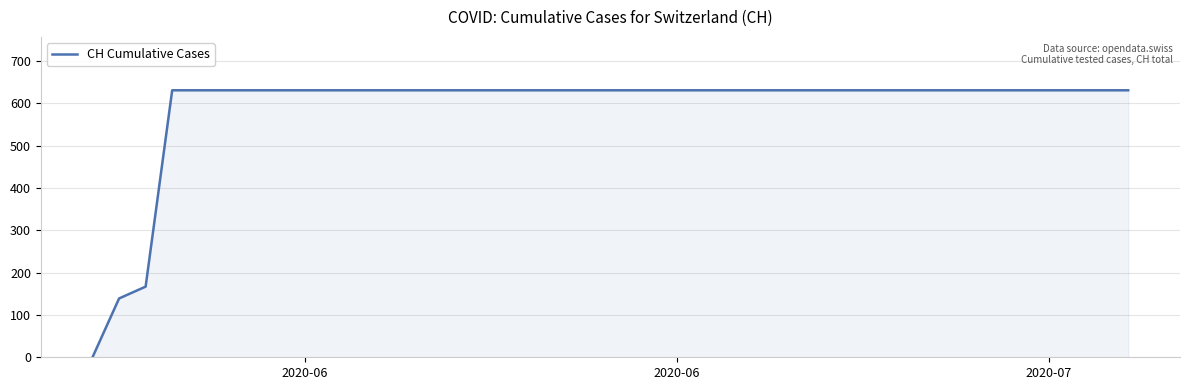

What is the difference between the maximum and minimum values?

631